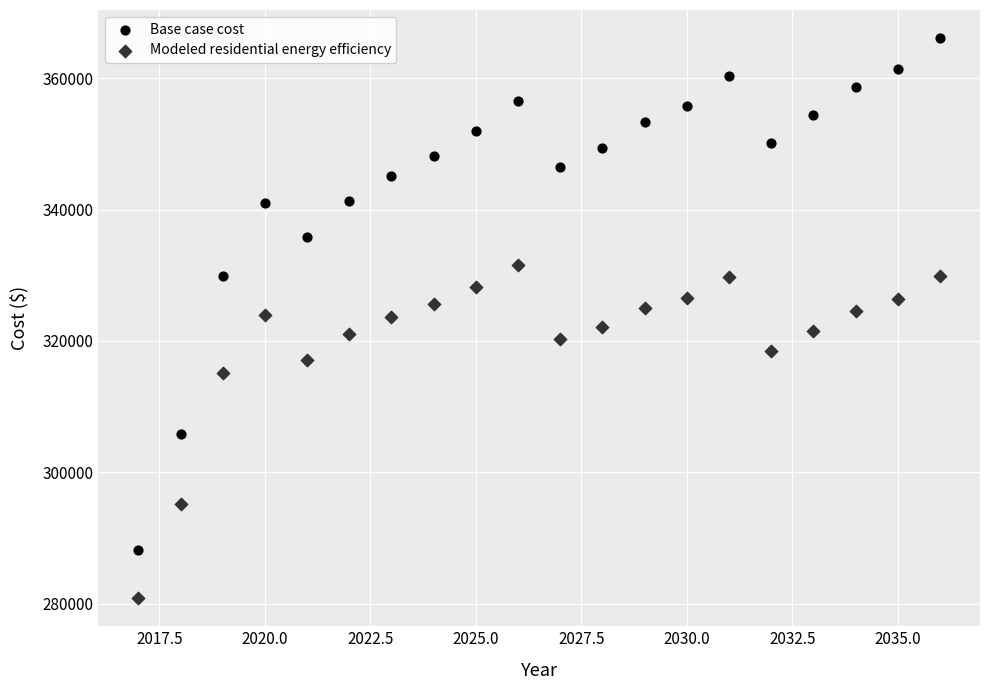

Across all data points, what is the range of Y values (max minus min)?

85313.7